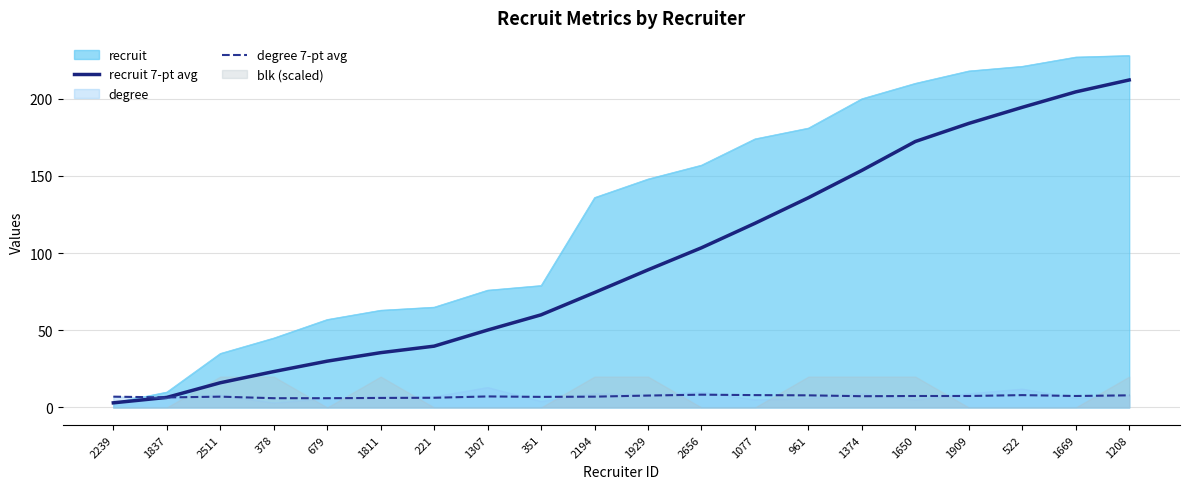

The recruit 7-pt avg series shows 60.0 at 351. True or false?

True